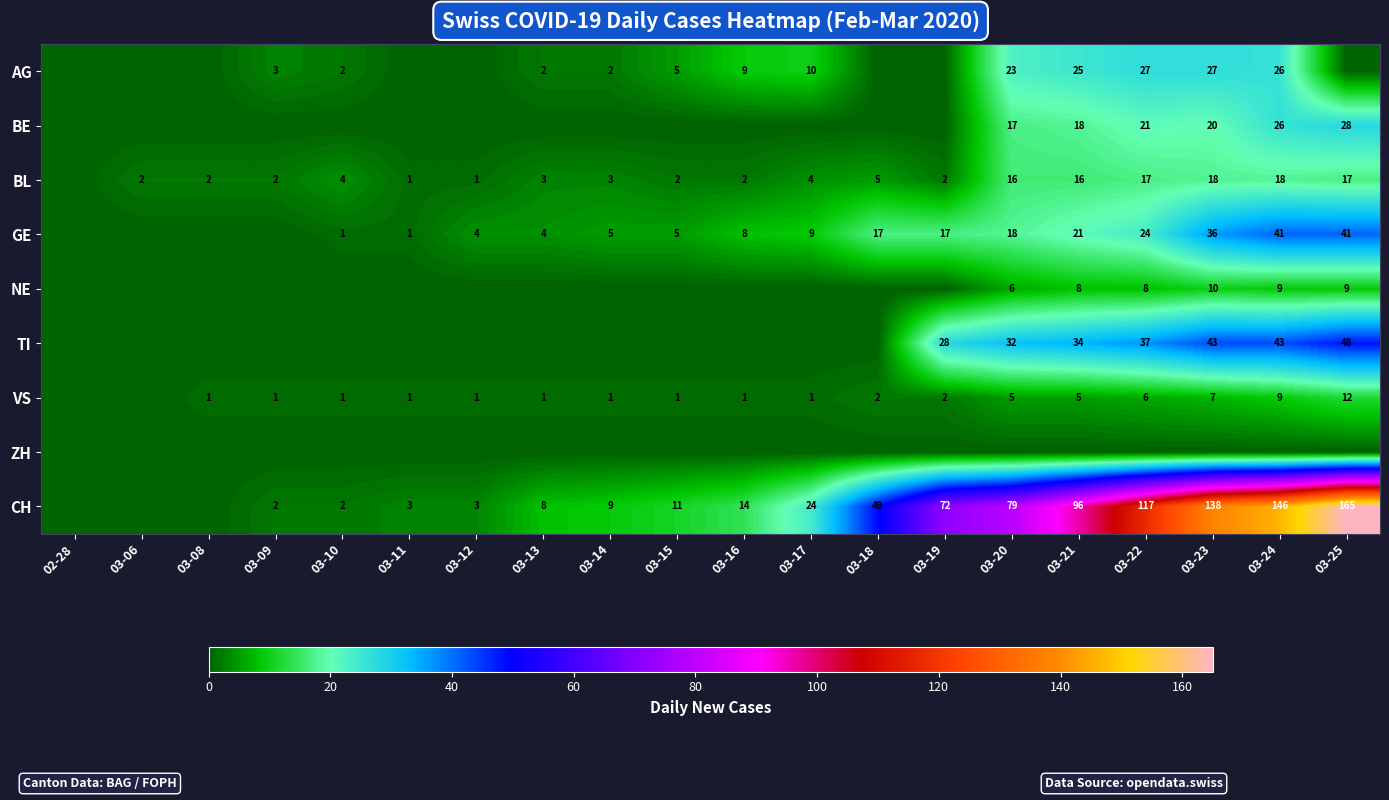

The value of CH at 03-19 is 72. True or false?

True